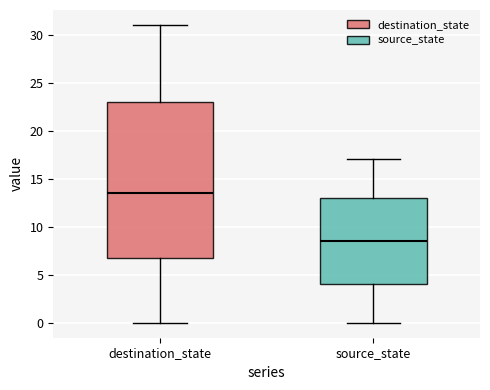

Where is the upper edge of the box for source_state on the y-axis? The values are not printed on the chart, so give them approximately, as read against the axis.

13.0